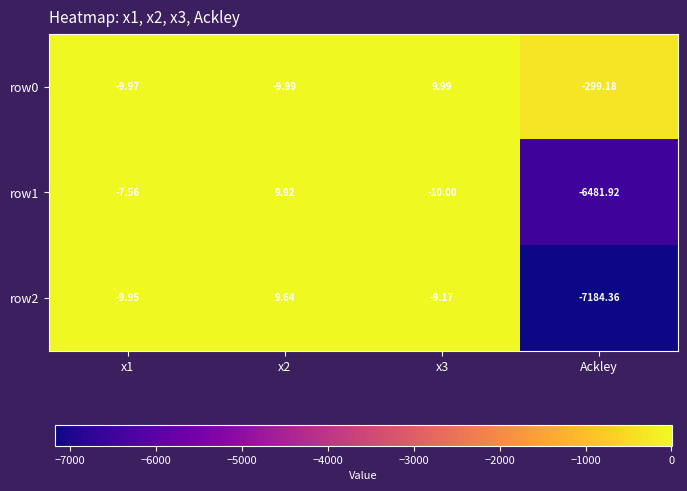

At which label does row1 reach its minimum?

Ackley